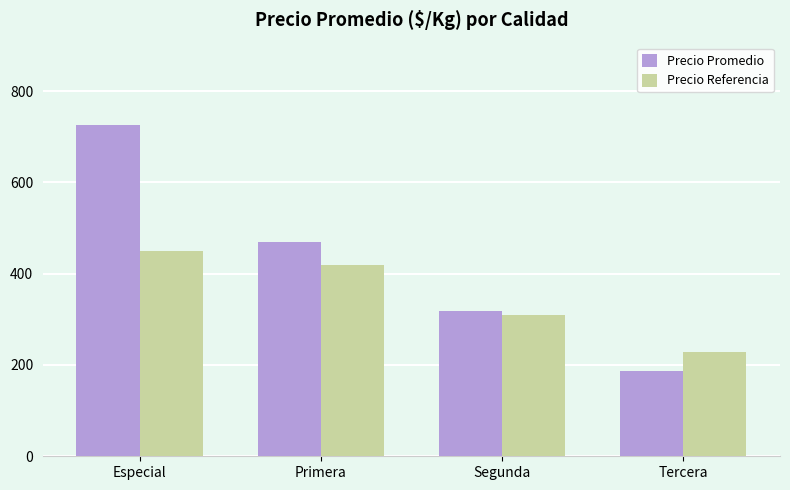

True or false: Precio Referencia has a value of 450 at Especial.

True